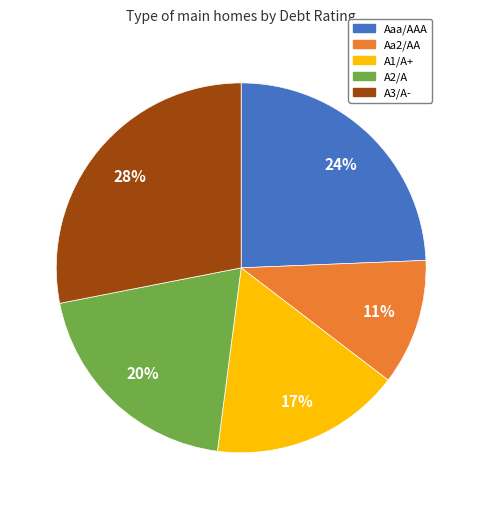

The Aaa/AAA slice represents 24% of the pie. True or false?

True